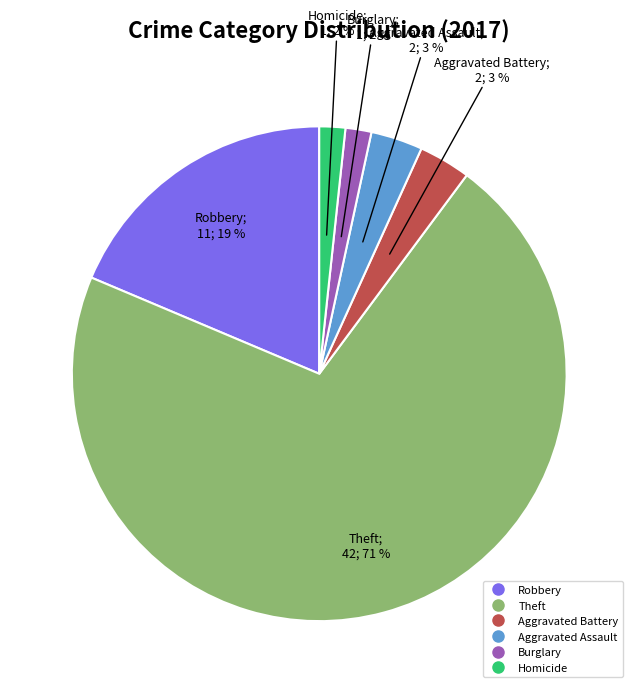

How many slices are in this pie chart?

6